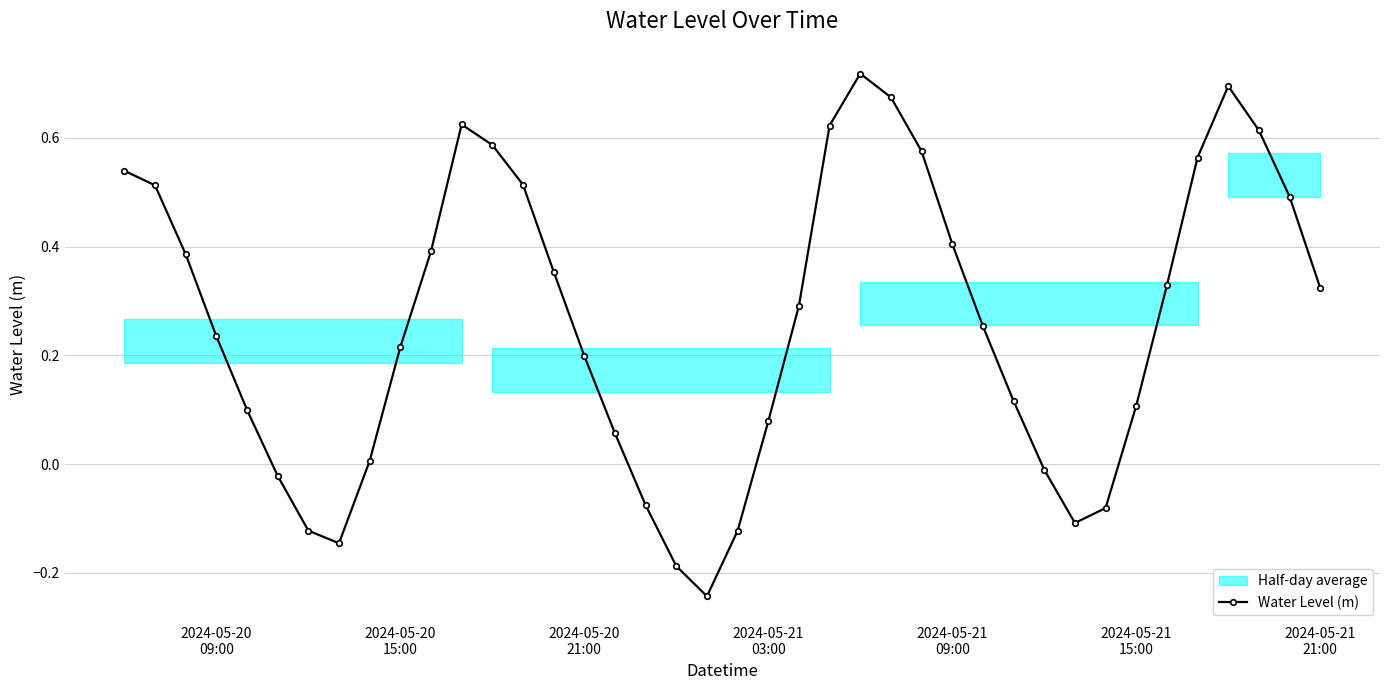

What is the minimum value shown in the chart?

-0.2